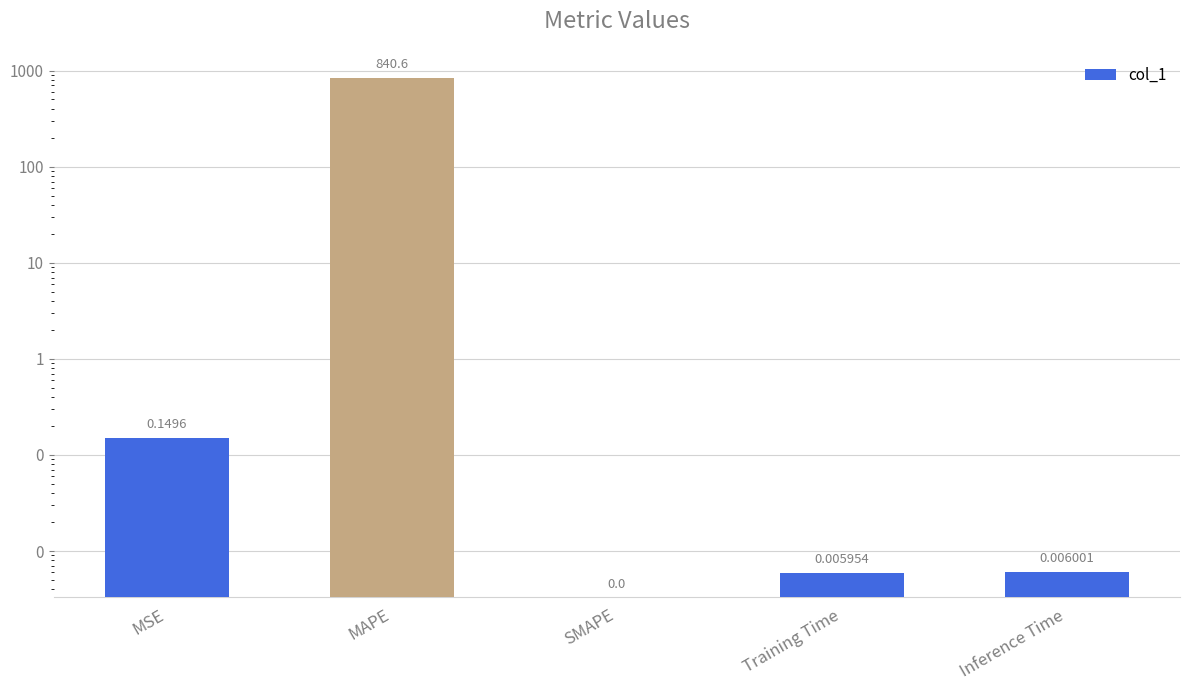

What is the greatest value displayed?

840.6